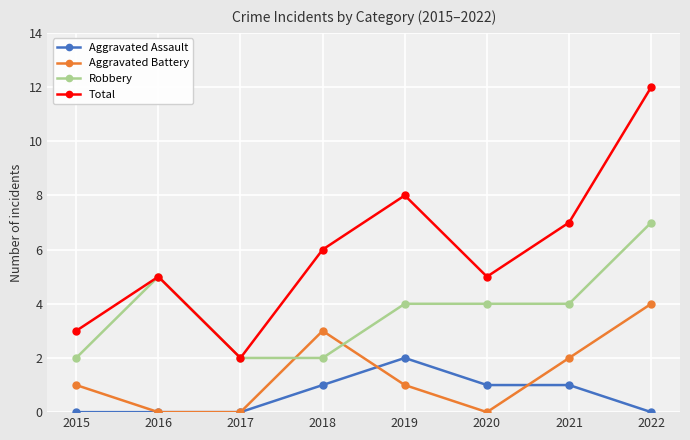

What is the total value across all series at 2017?

4